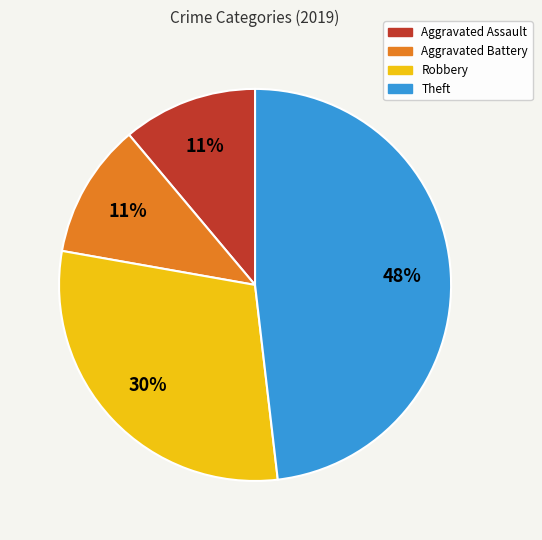

To the nearest percent, what is the difference between the largest and smallest slice percentages?

37%